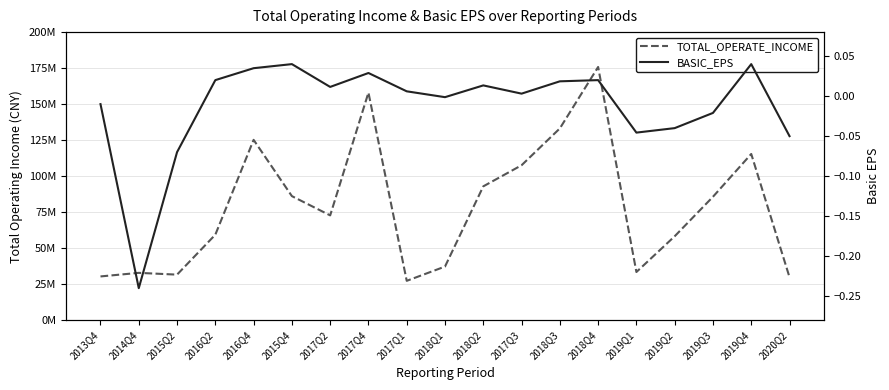

What is the difference between the maximum and minimum values in the BASIC_EPS series?

0.3